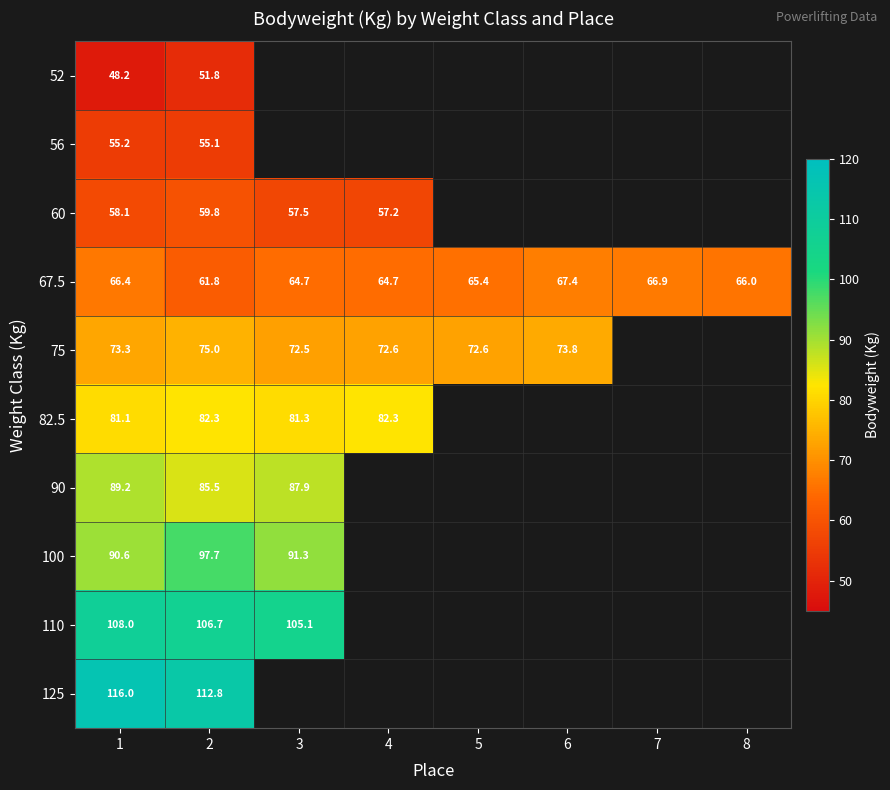

What is the difference between the highest and lowest values at 2?

61.0